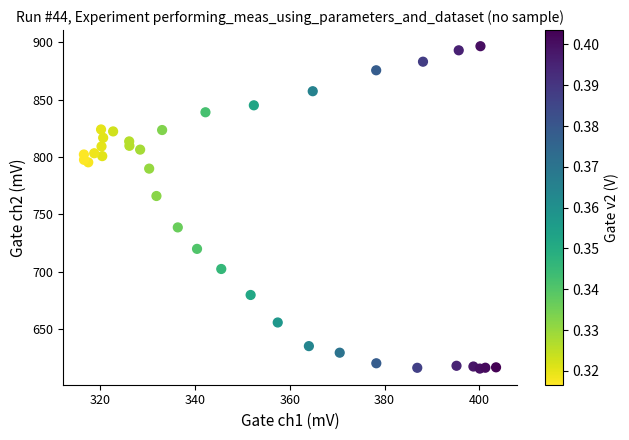

What Y value in the scatter plot is closest to 756?

766.1